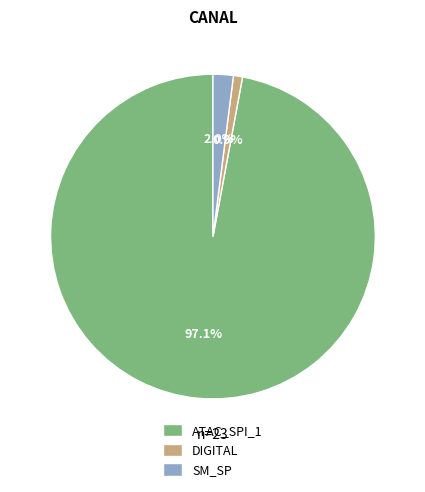

Is there a majority slice in this chart?

Yes